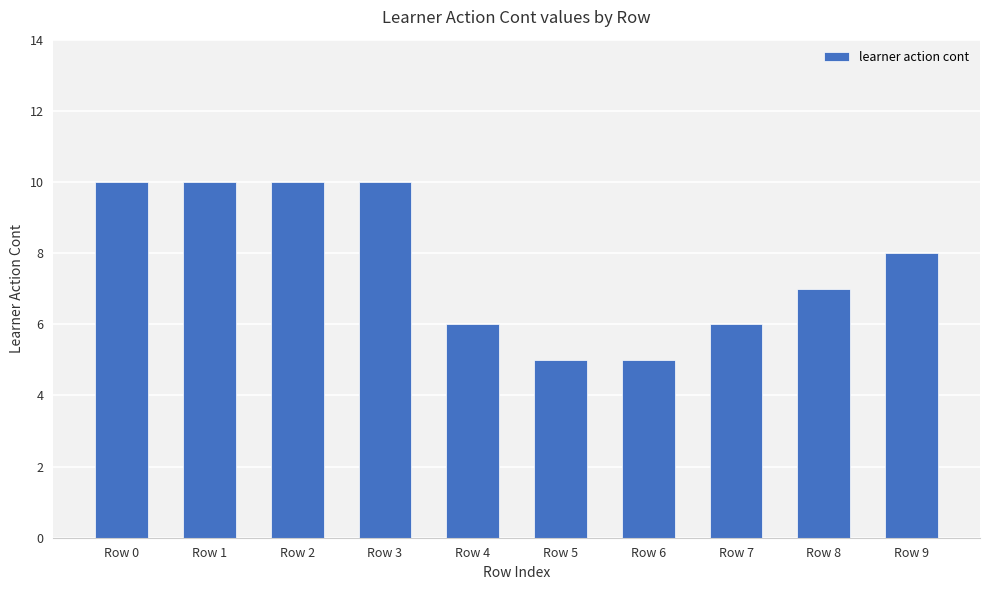

What is the sum of the values at Row 5 and Row 7?

11